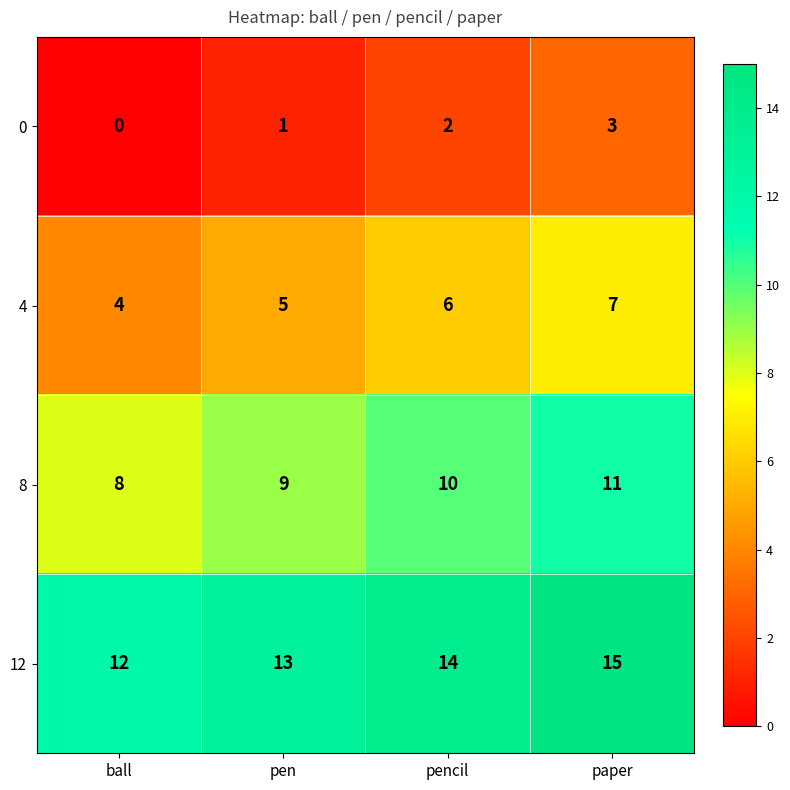

What is the spread (max minus min) of values at pencil?

12